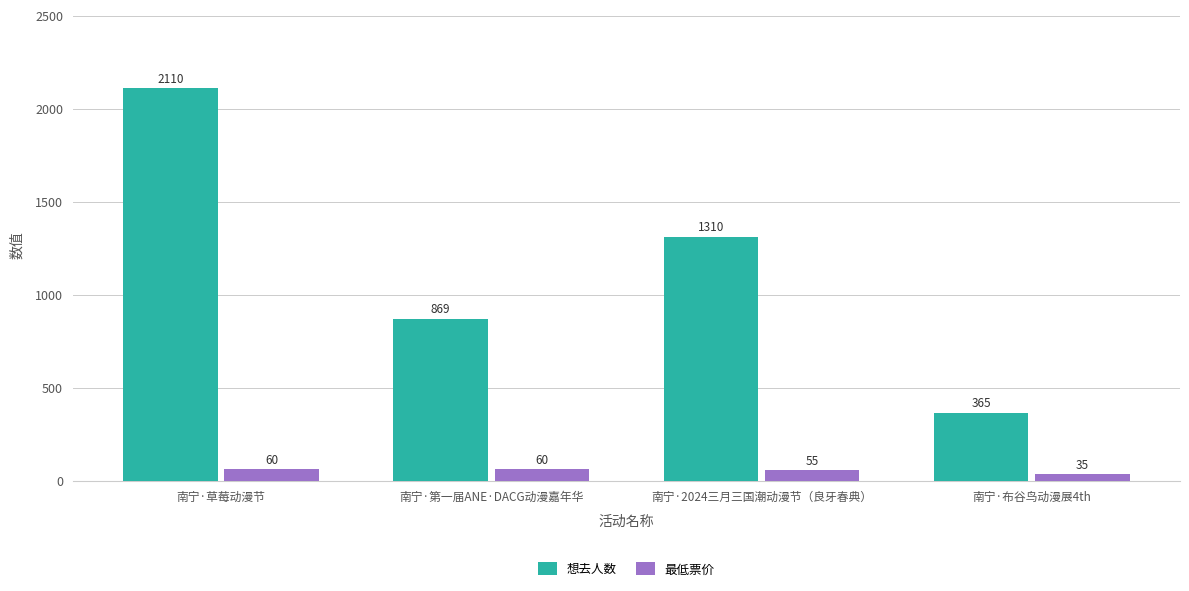

Which category has the lowest value across all series?

南宁·布谷鸟动漫展4th